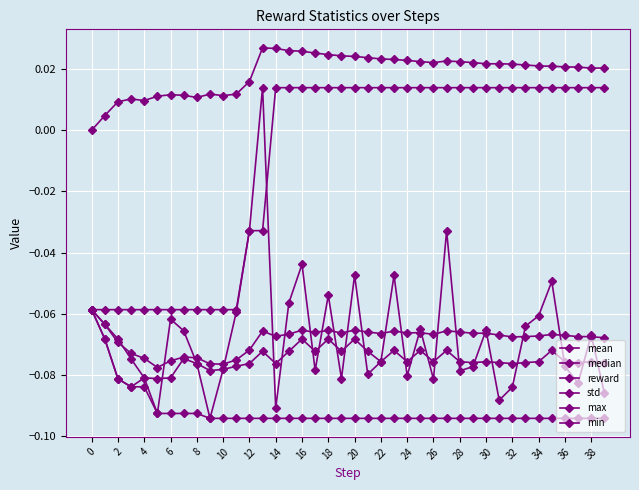

Which series has the largest total across all categories?

std